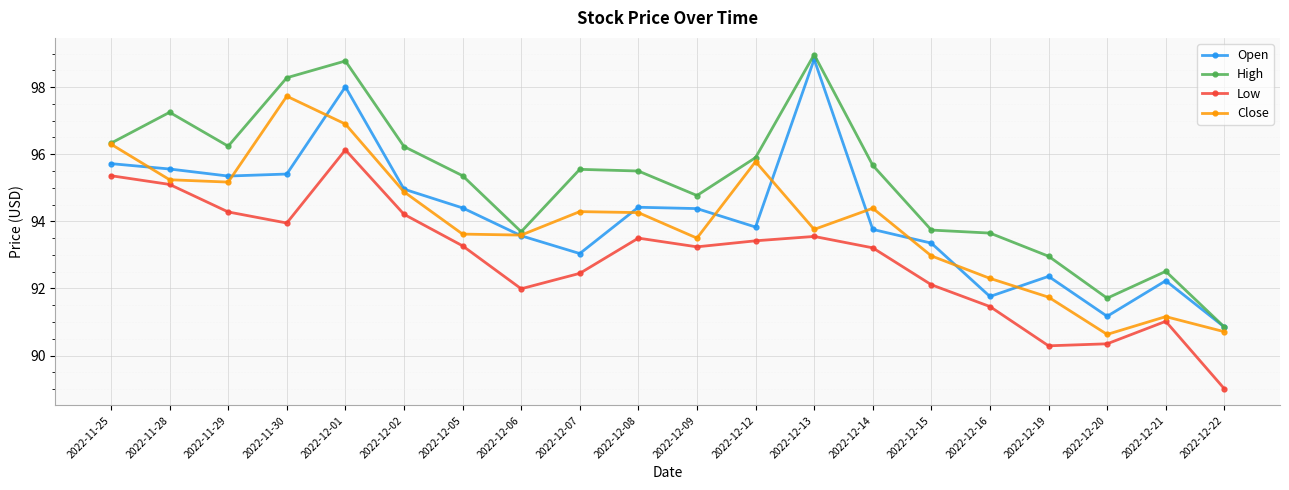

What is the average value of the Open series?

94.1